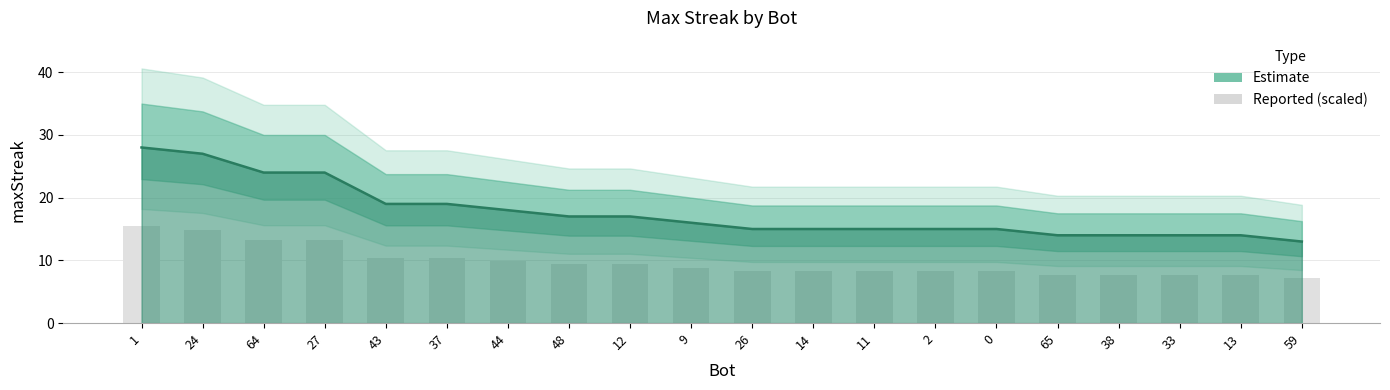

Reading right to left, what are all the values shown in this chart?

59=13	13=14	33=14	38=14	65=14	0=15	2=15	11=15	14=15	26=15	9=16	12=17	48=17	44=18	37=19	43=19	27=24	64=24	24=27	1=28